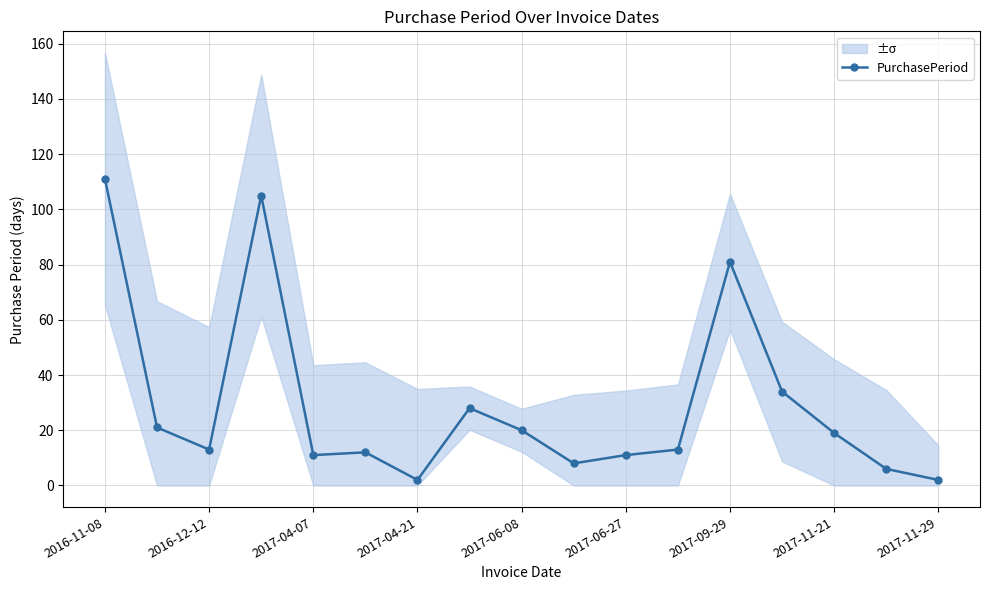

At which label does the data first exceed 13?

2016-11-08